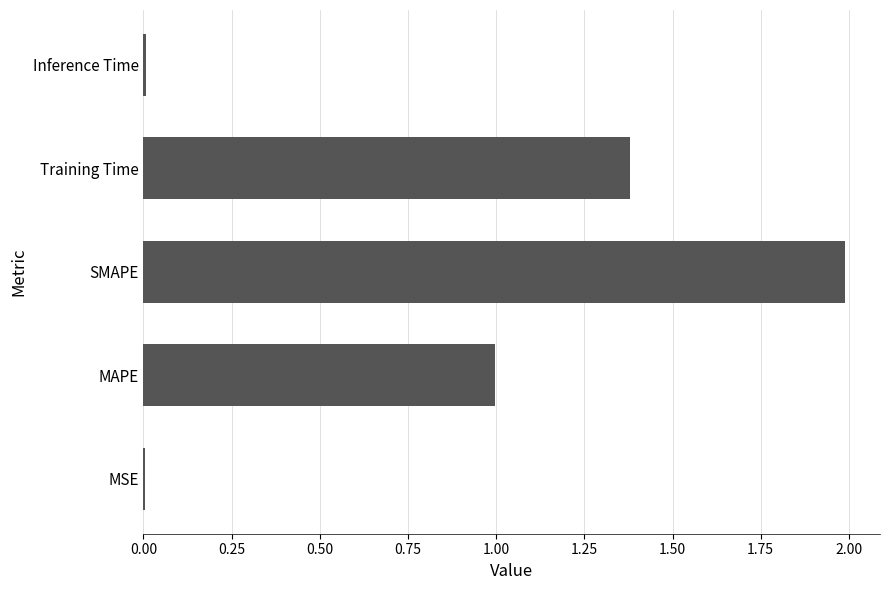

Which category has the highest value across all series?

SMAPE